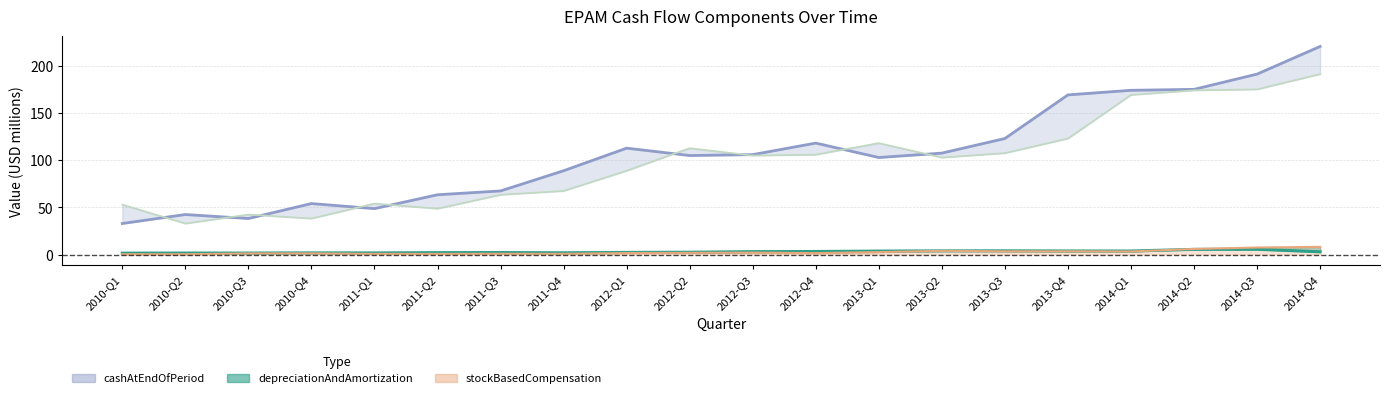

Which label corresponds to the largest value in the chart?

2014-Q4